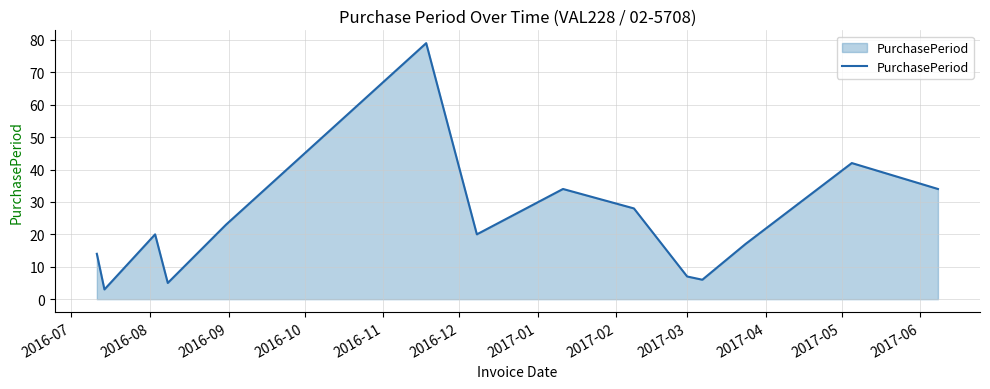

What is the minimum value shown in the chart?

3